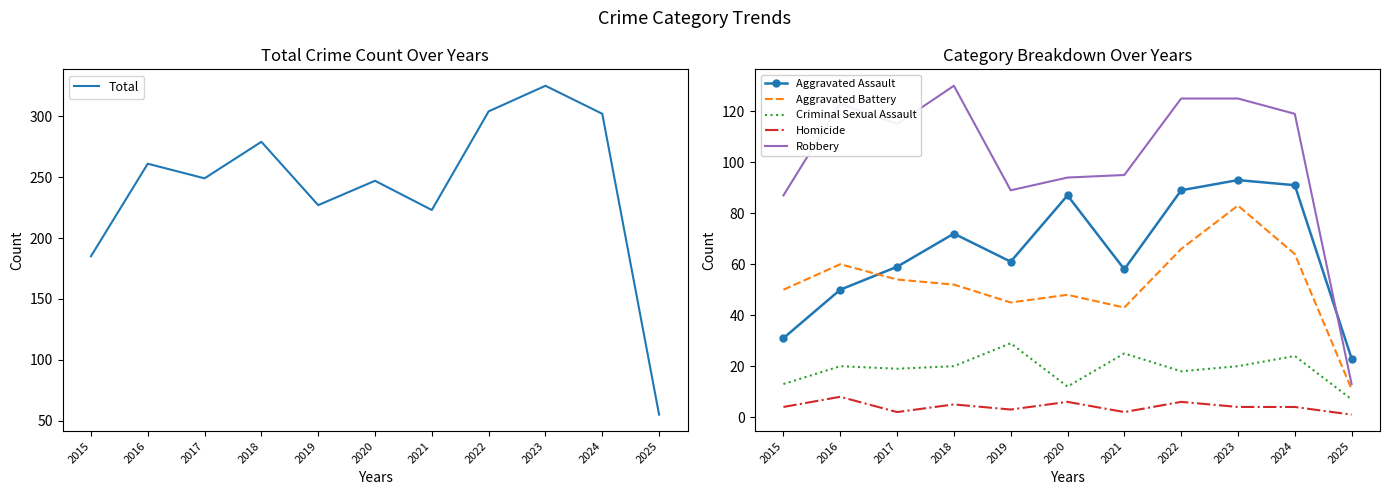

What is the difference between the highest and lowest values at 2015?

181